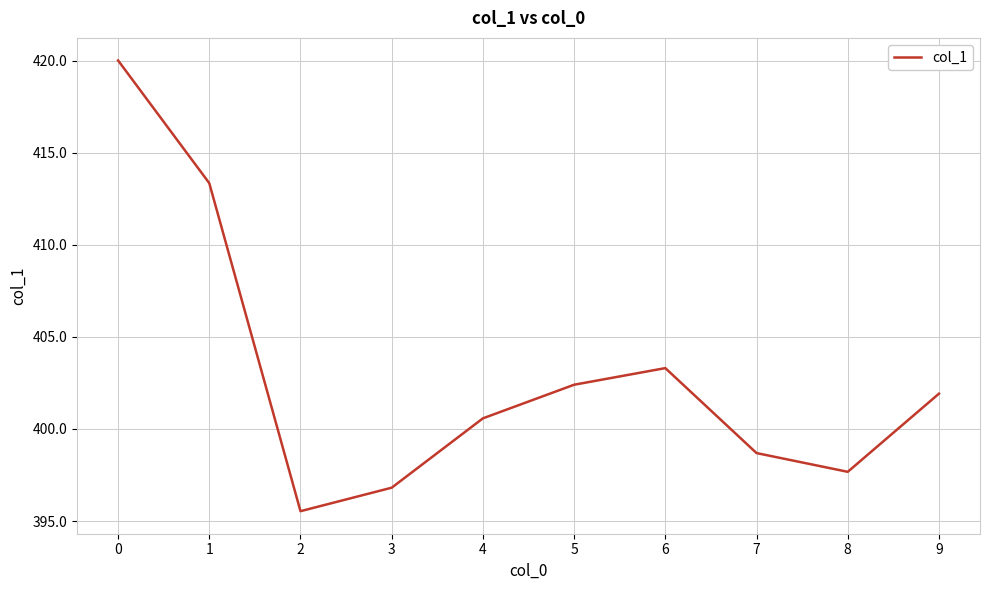

Rank the categories by value from highest to lowest.

0, 1, 6, 5, 9, 4, 7, 8, 3, 2